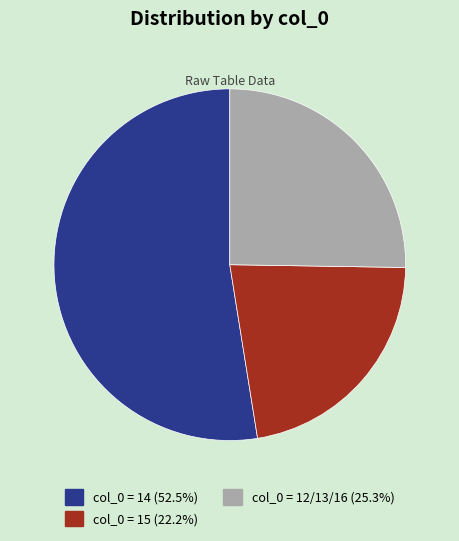

Is there a majority slice in this chart?

Yes